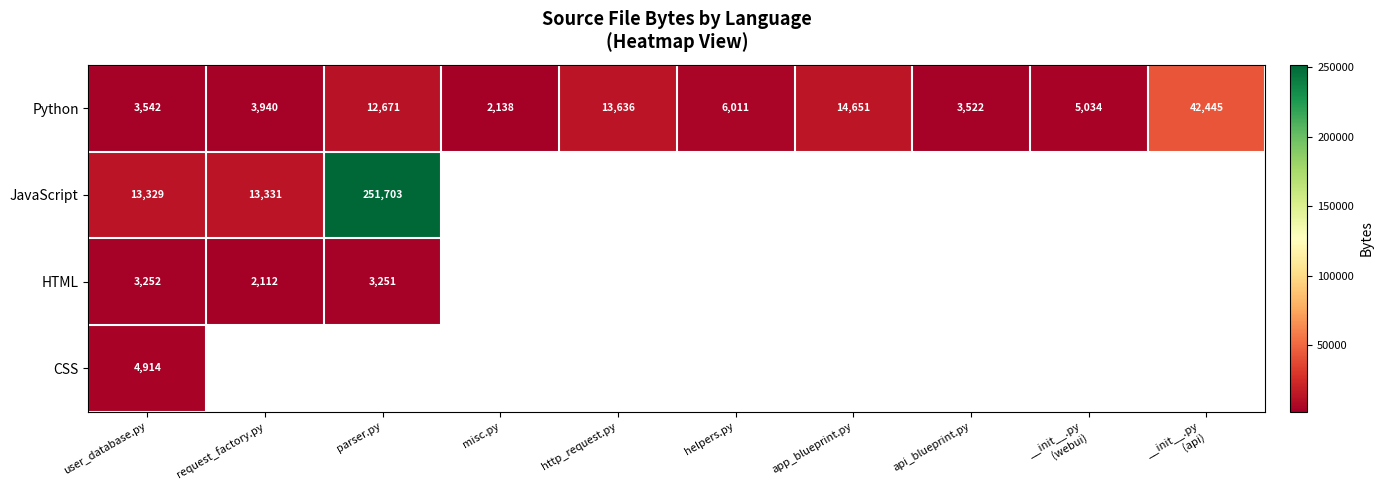

Which category has the lowest value in the Python series?

misc.py